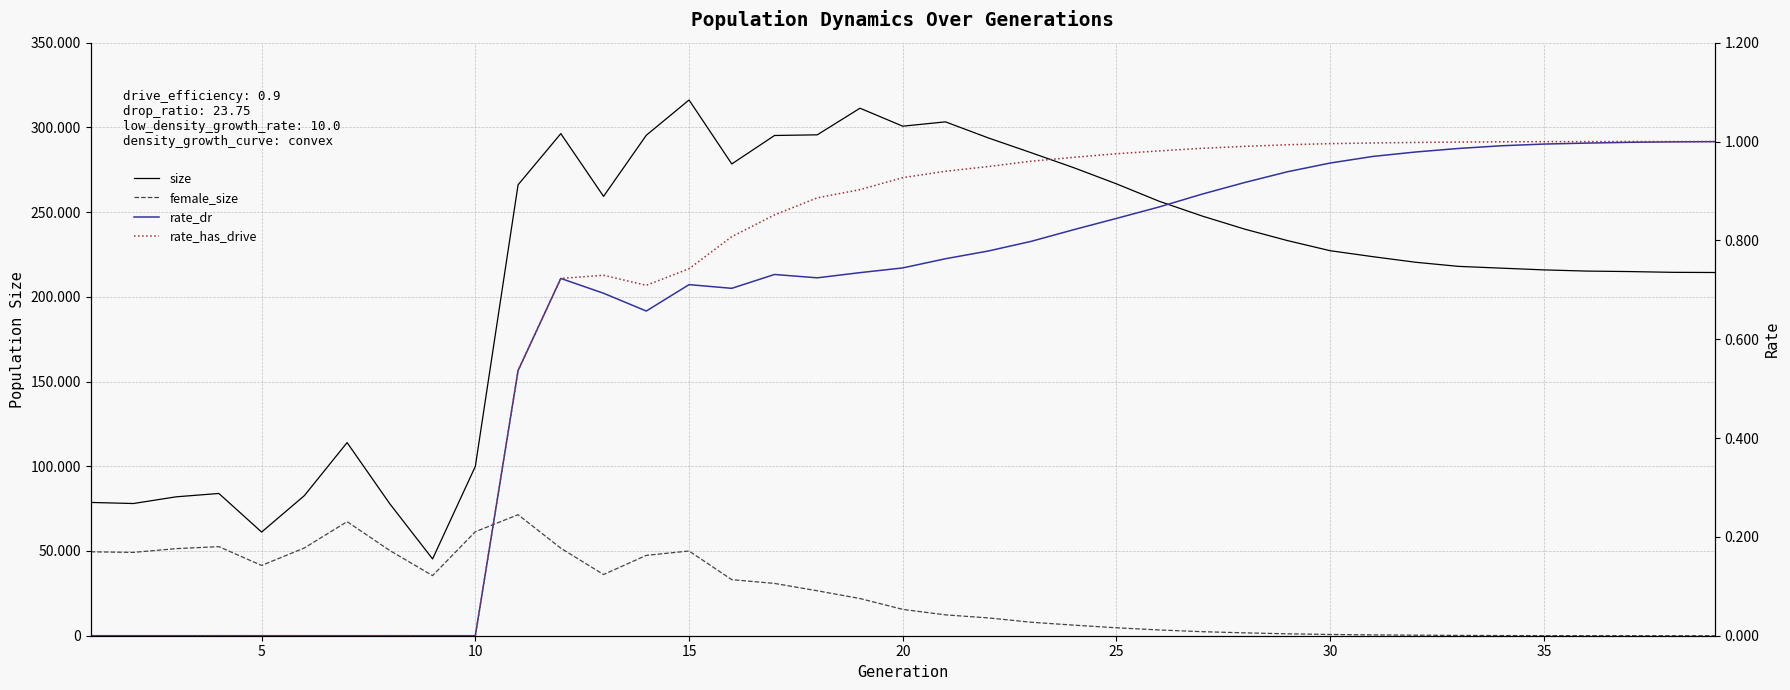

What is the difference between the second highest and minimum values in the rate_has_drive series?

1.0